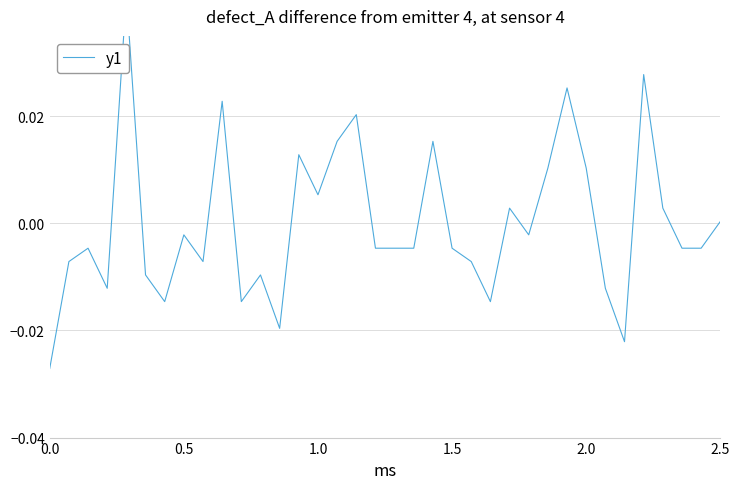

How many data points are above 0?

14